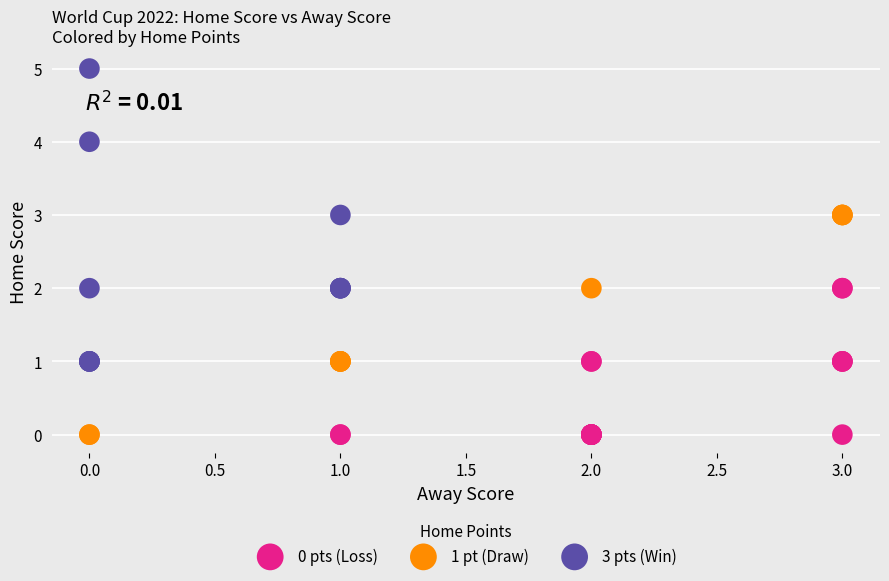

What are all the series names shown in the legend?

0 pts (Loss), 1 pt (Draw), 3 pts (Win)